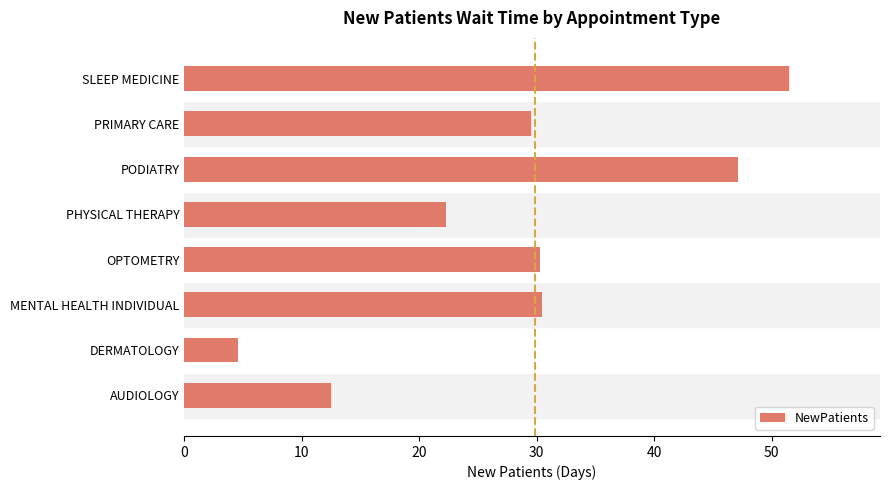

What value does the data have at PHYSICAL THERAPY?

22.3